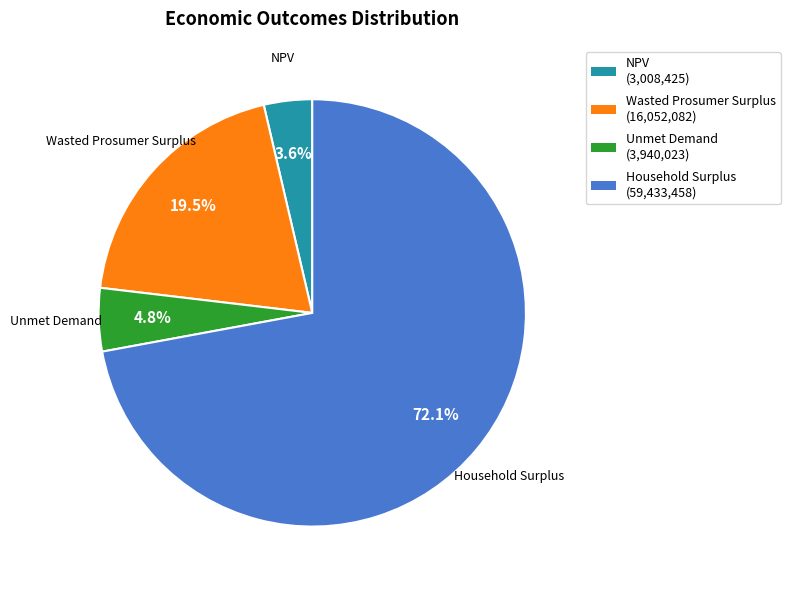

Between Unmet Demand and NPV, which is larger?

Unmet Demand